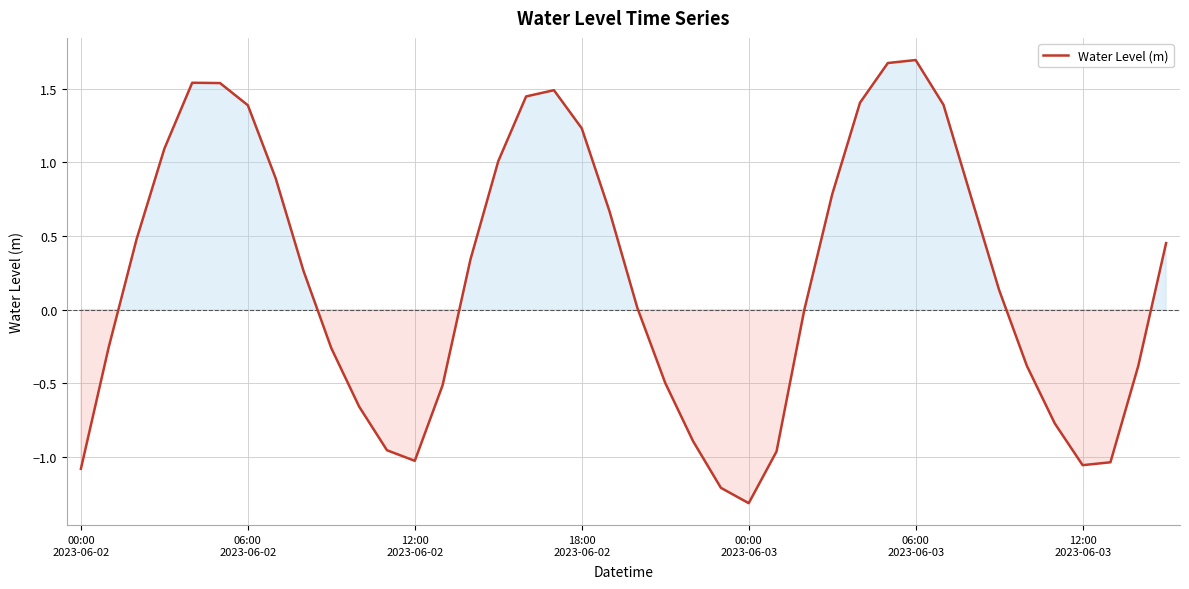

What is the difference between the maximum and minimum values?

3.0